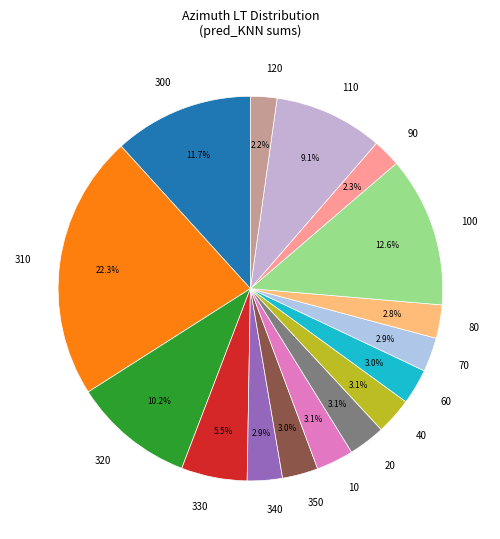

How many segments does this pie chart have?

16